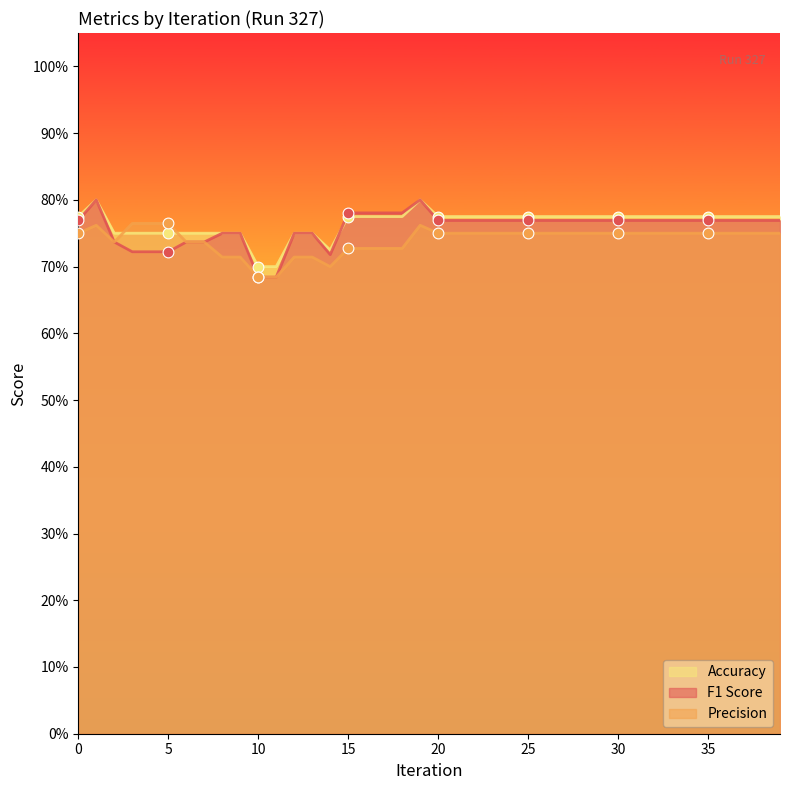

Which series has the largest total across all categories?

accuracy